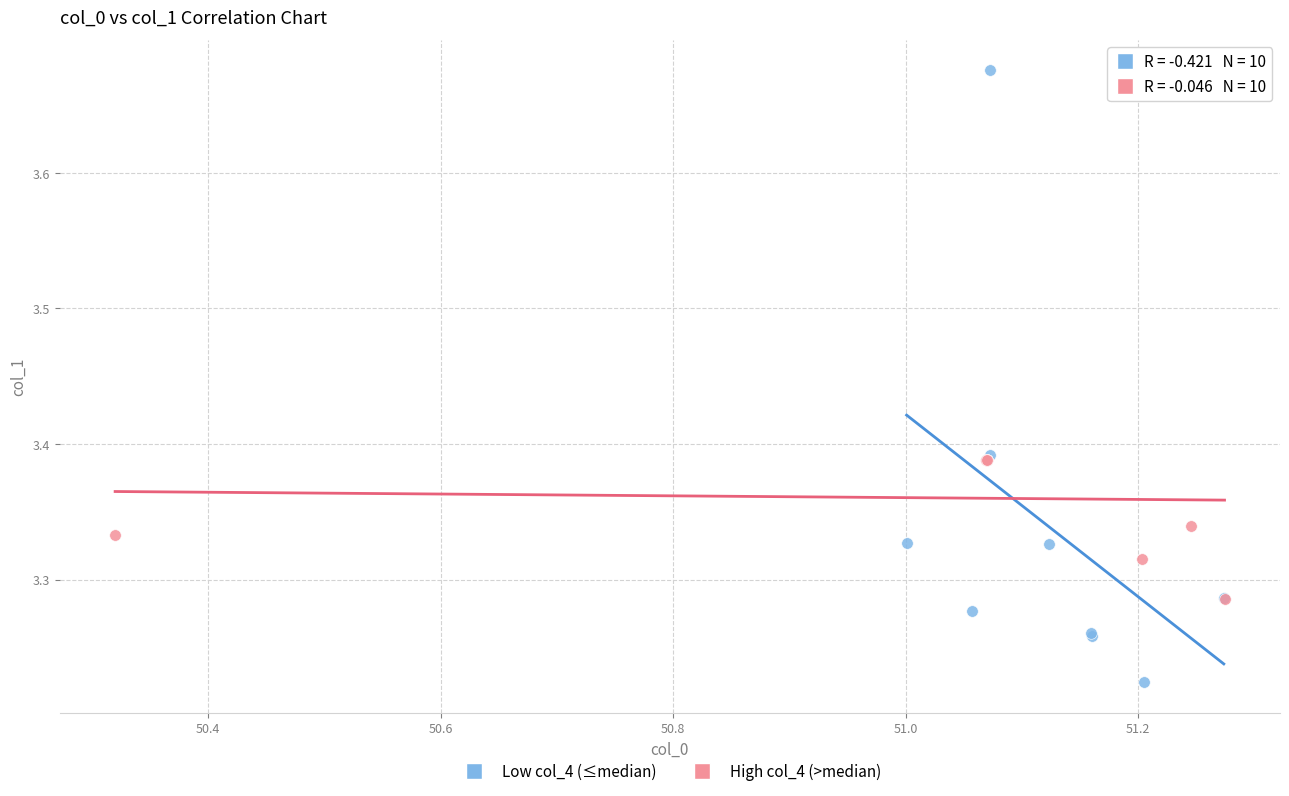

Which series contains the highest Y value?

Low col_4 (≤median)